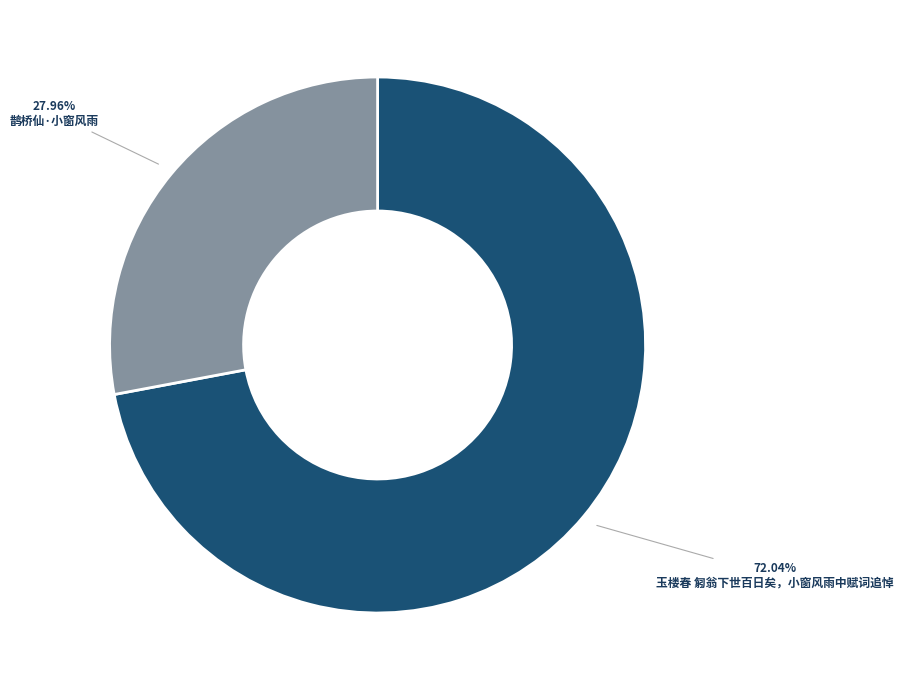

Is there any slice that represents more than half of the pie?

Yes